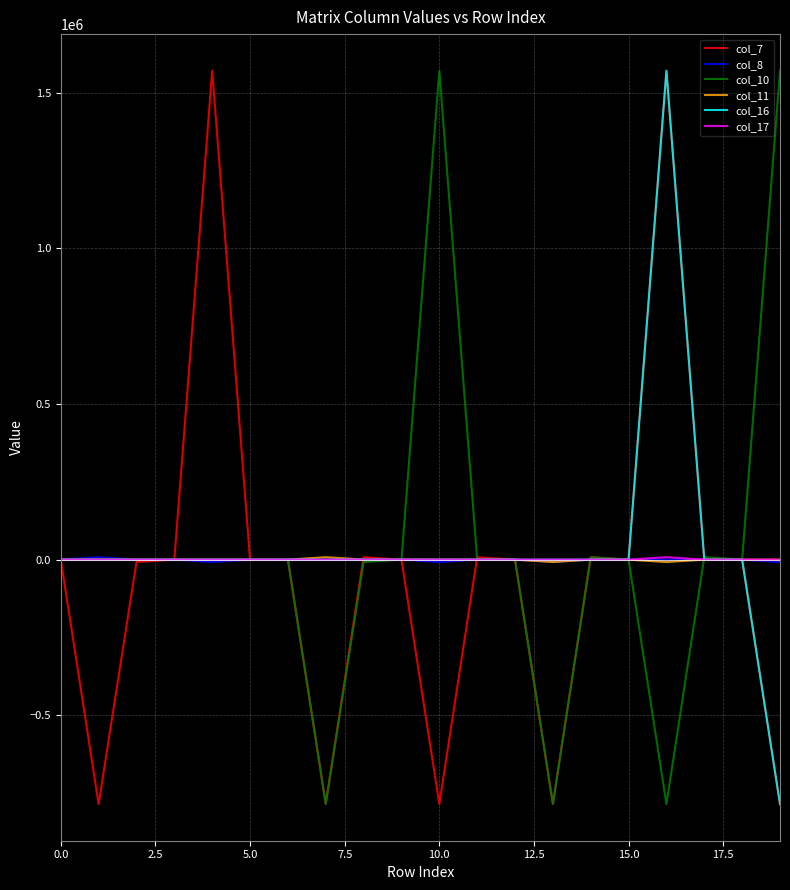

What is the minimum value shown in the chart?

-785398.1